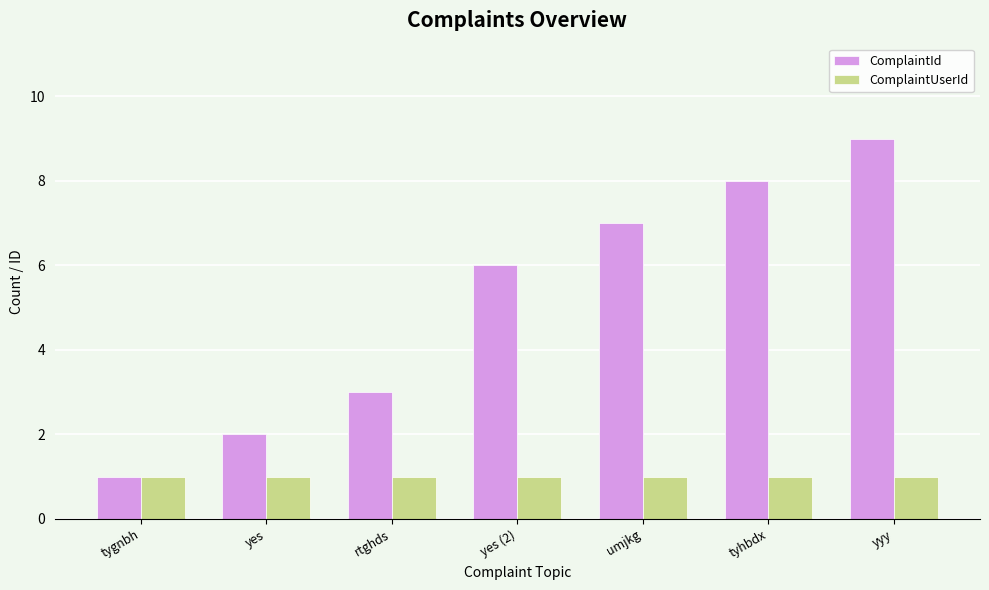

How many bars are there in each group?

2